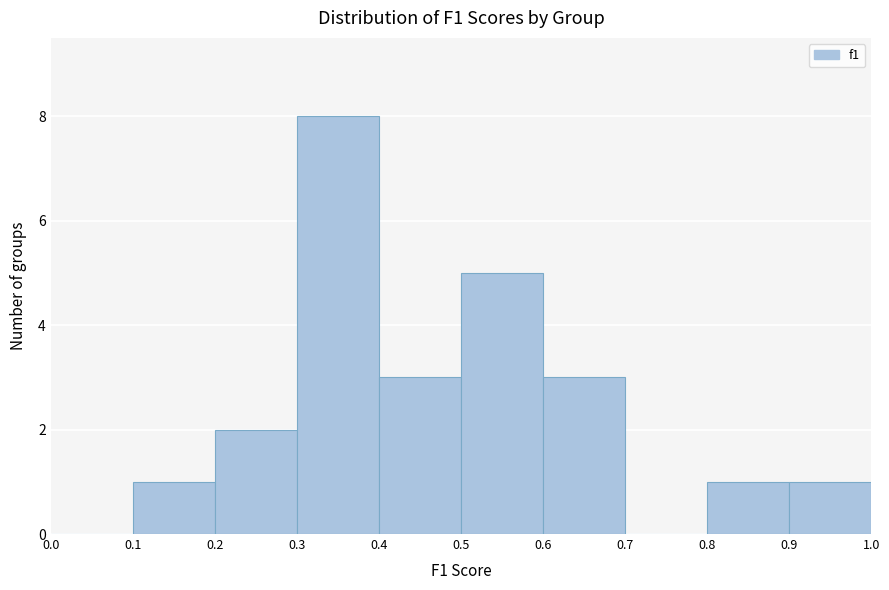

Reading left to right, list every bar in this chart as the range it spans on the x-axis followed by its height. The values are not printed on the chart, so give them approximately, as read against the axis.

0.0 to 0.1: 0
0.1 to 0.2: 1
0.2 to 0.3: 2
0.3 to 0.4: 8
0.4 to 0.5: 3
0.5 to 0.6: 5
0.6 to 0.7: 3
0.7 to 0.8: 0
0.8 to 0.9: 1
0.9 to 1.0: 1